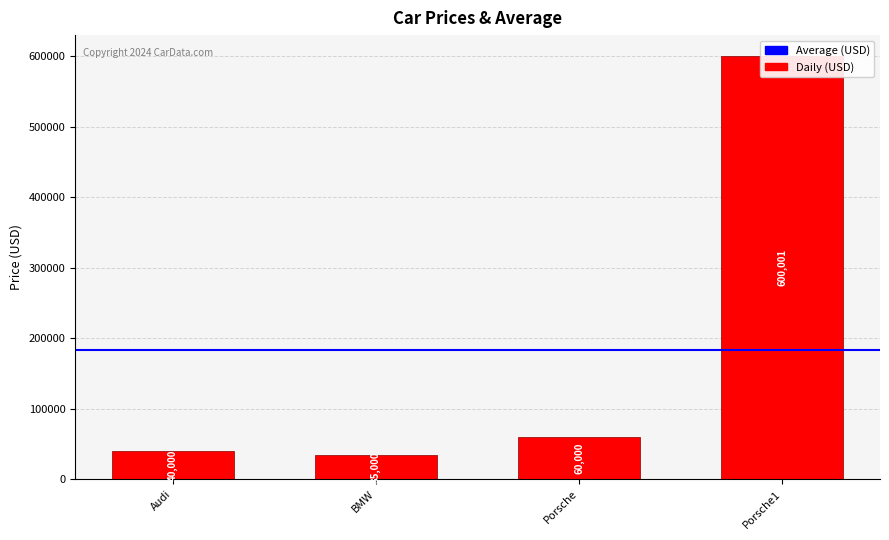

What is the difference between the maximum and minimum values?

565001